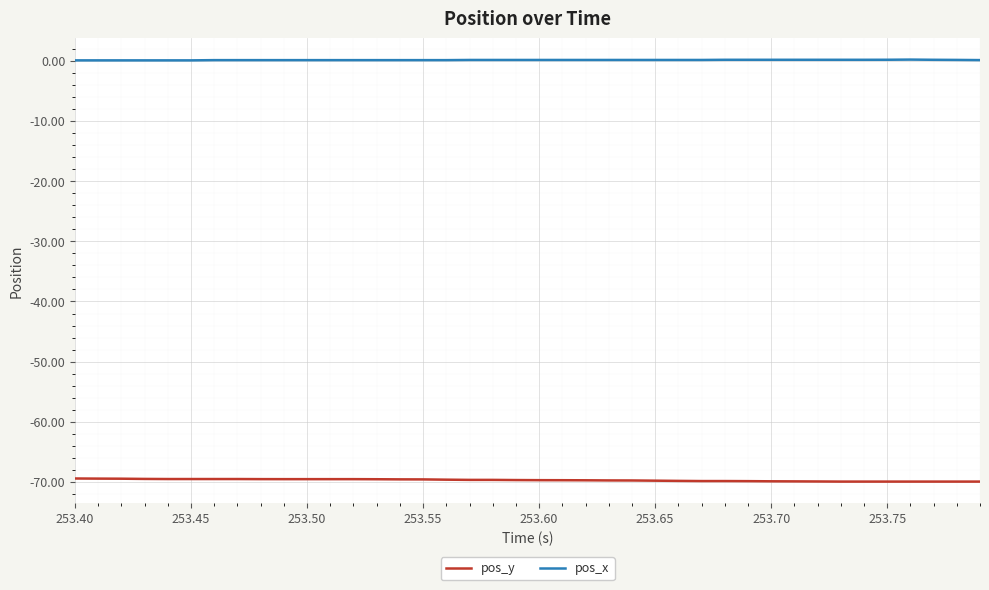

What is the sum of all pos_y values?

-2788.2